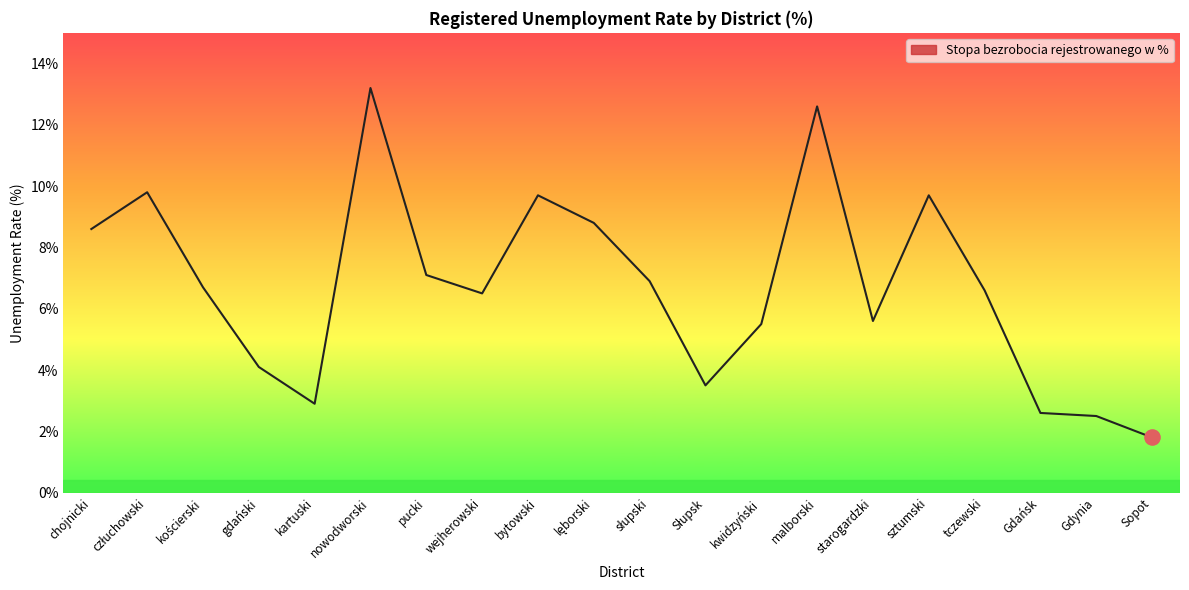

What is the ratio of the value at pucki to the value at starogardzki?

1.3